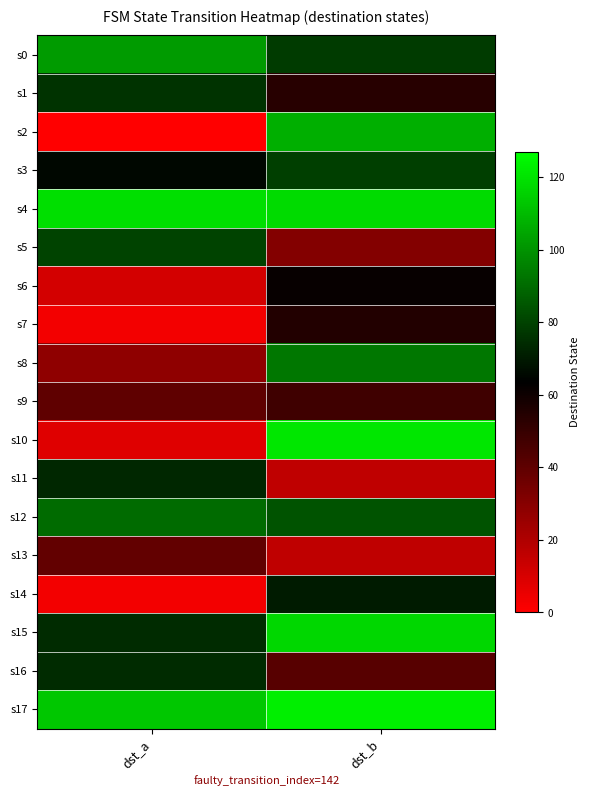

Which category has the lowest value across all series?

dst_a